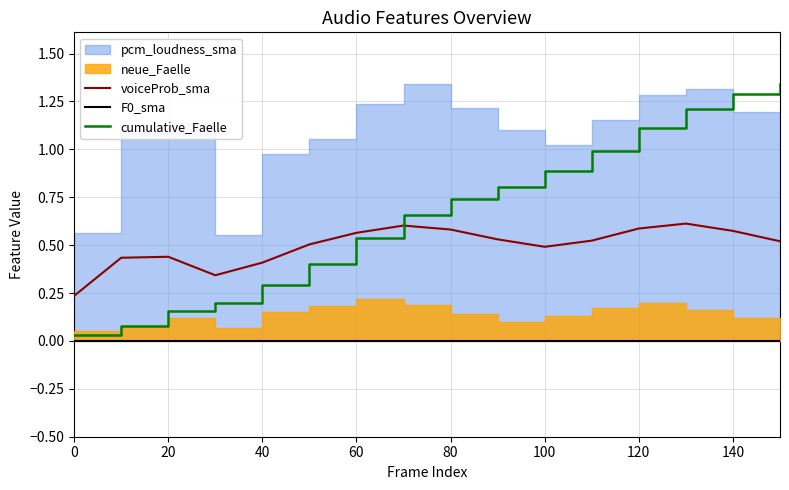

The cumulative_Faelle series shows 1.3 at 140. True or false?

True